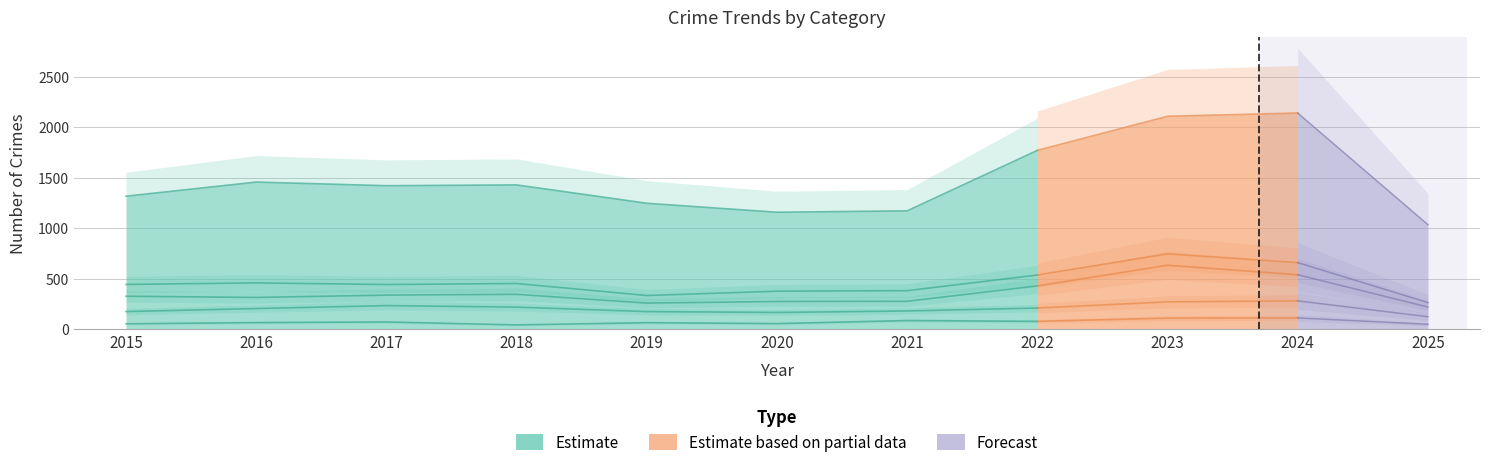

How many categories are shown in the chart?

11